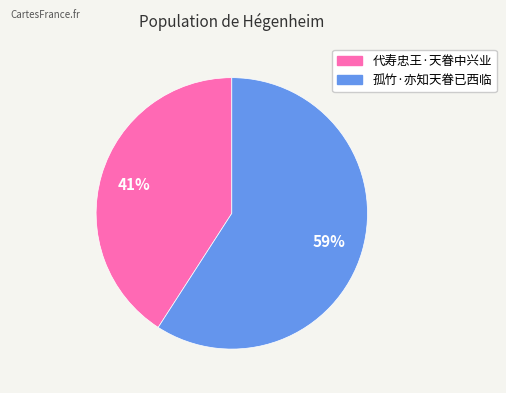

True or false: 孤竹·亦知天眷已西临 accounts for 59% of the total.

True